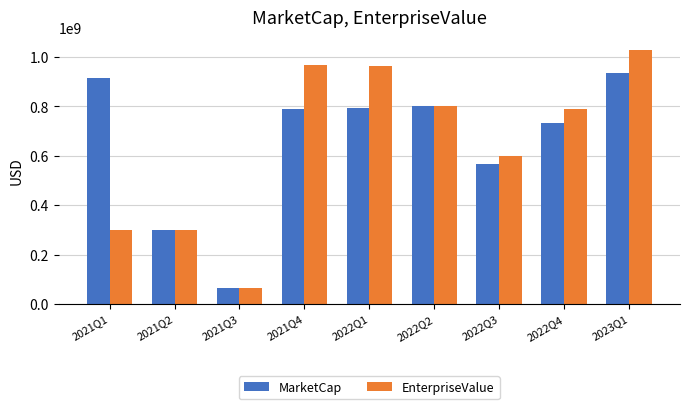

Which series has the widest spread of values?

EnterpriseValue